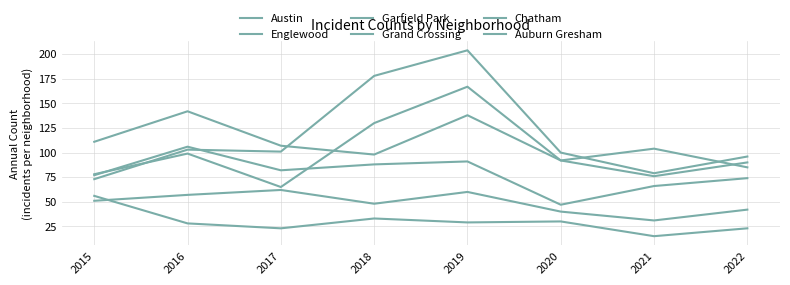

What is the value of the Chatham point at the 6th from the left?

40